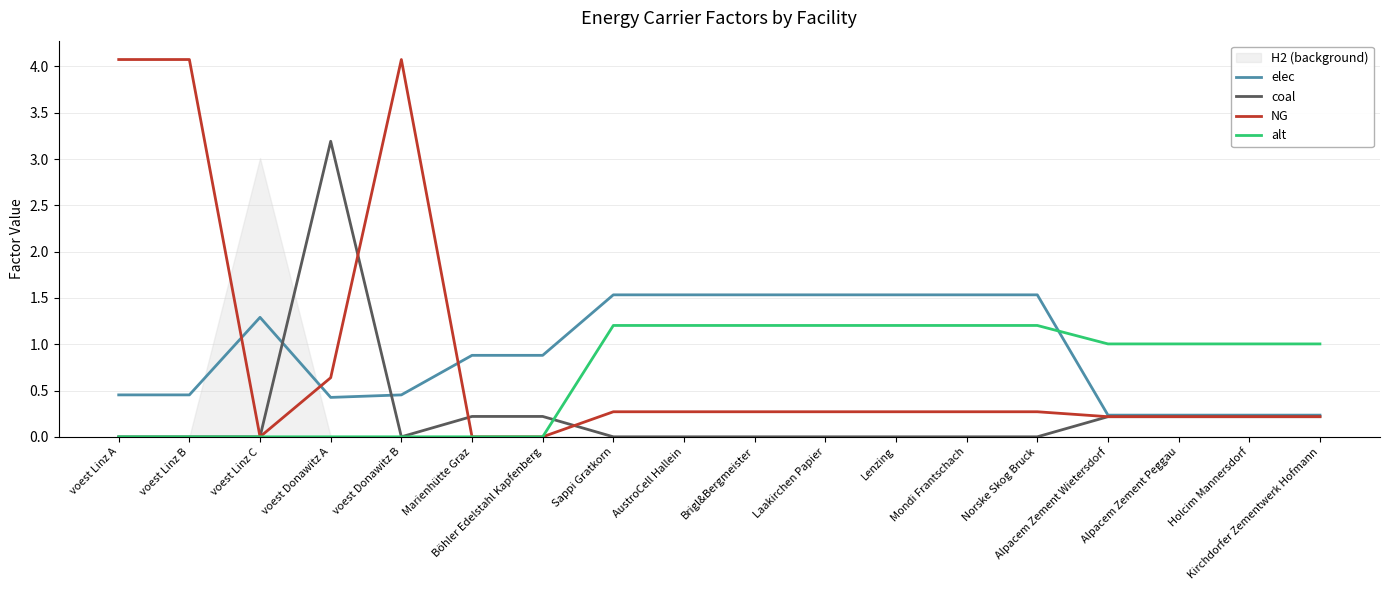

How many data points in NG are above 0?

15